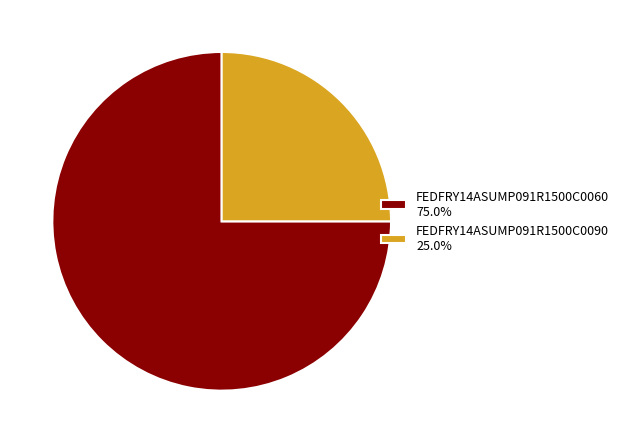

Combined, do FEDFRY14ASUMP091R1500C0060 75.0% and FEDFRY14ASUMP091R1500C0090 25.0% account for over 50%?

Yes